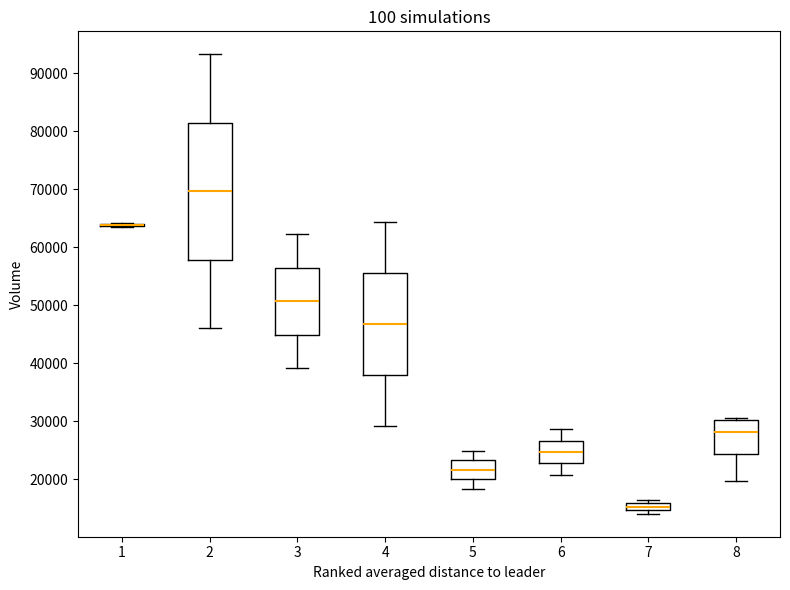

Which box is the tallest, from its lower edge to its upper edge?

2